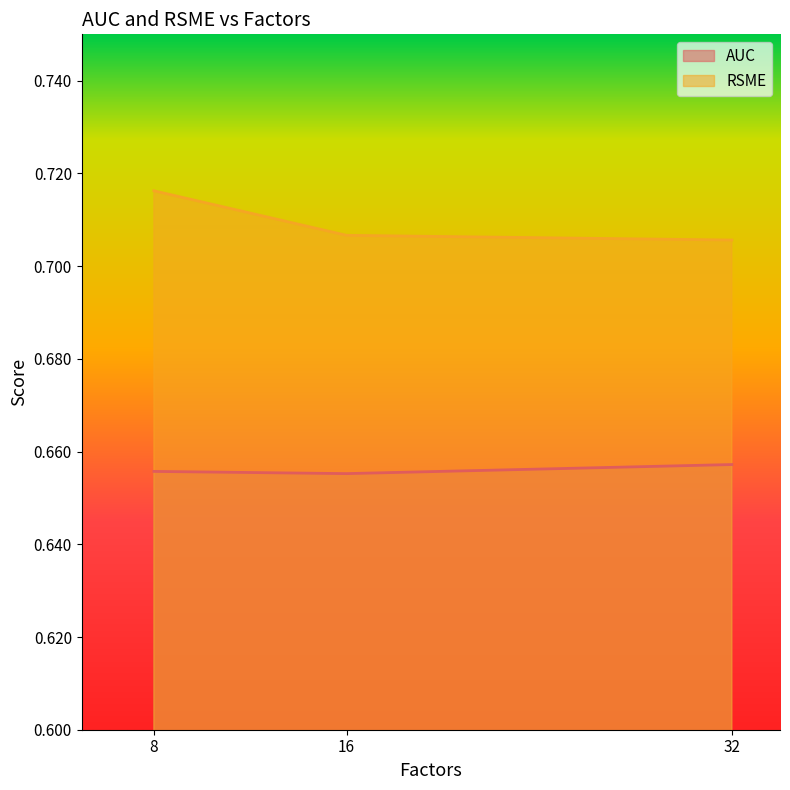

Reading right to left, transcribe all the data shown in this chart.

AUC: 0.7	0.7	0.7
RSME: 0.7	0.7	0.7